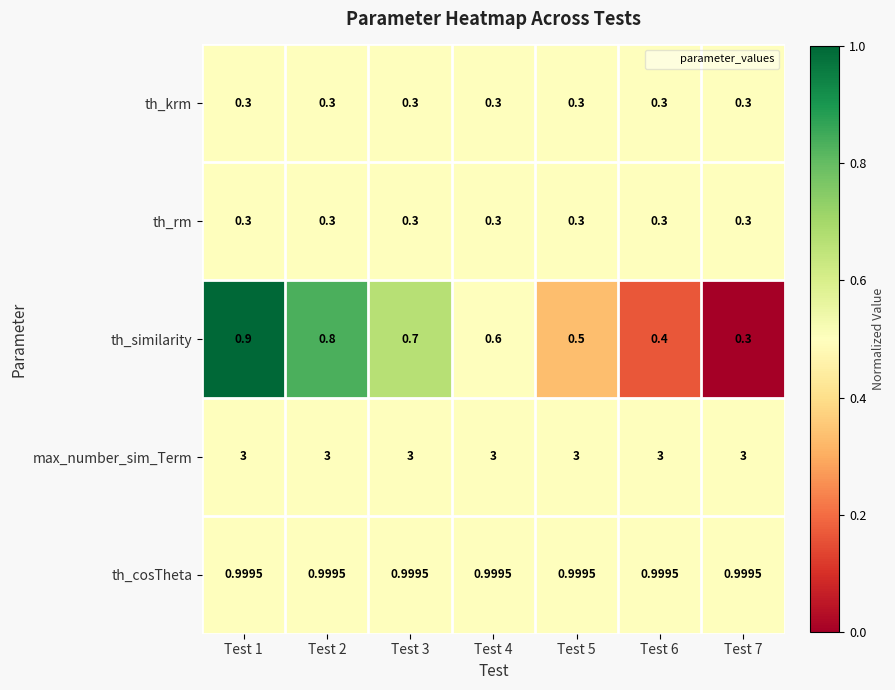

Which series has the largest total across all categories?

max_number_sim_Term